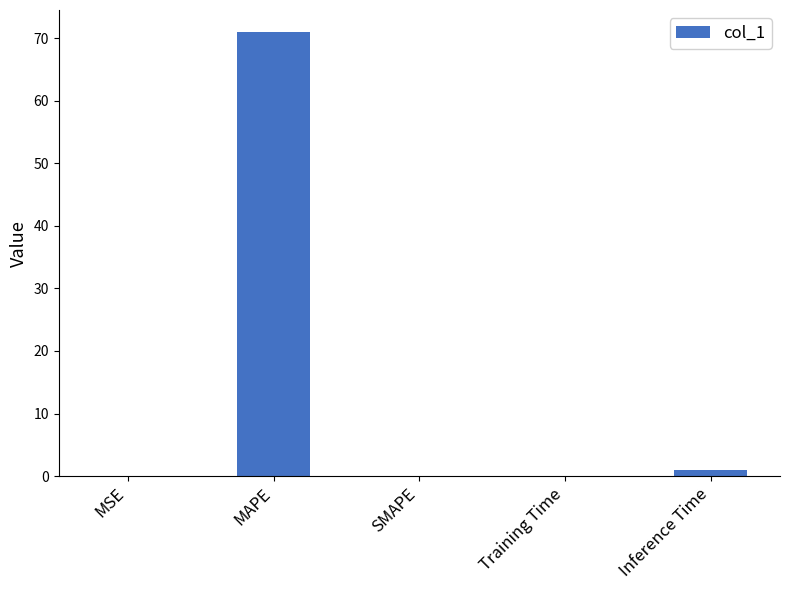

Where is the data nearest to the value 35?

Inference Time